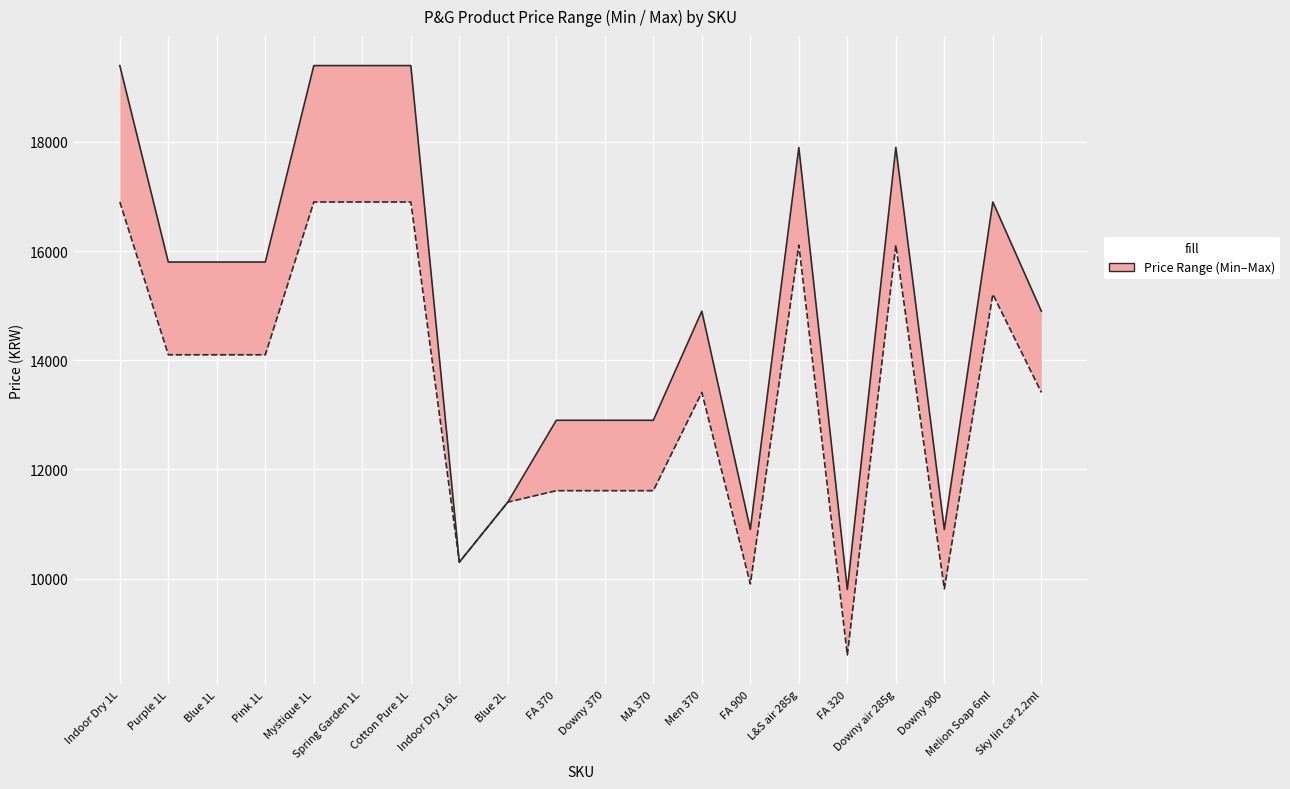

Is this an area chart (filled region under the line)?

No